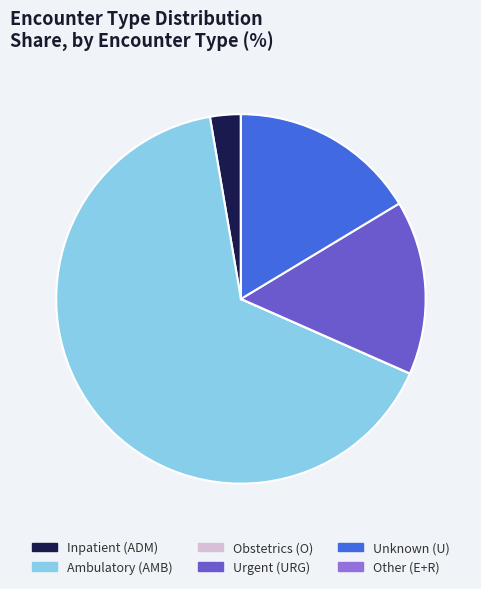

Is there any slice that represents more than half of the pie?

Yes